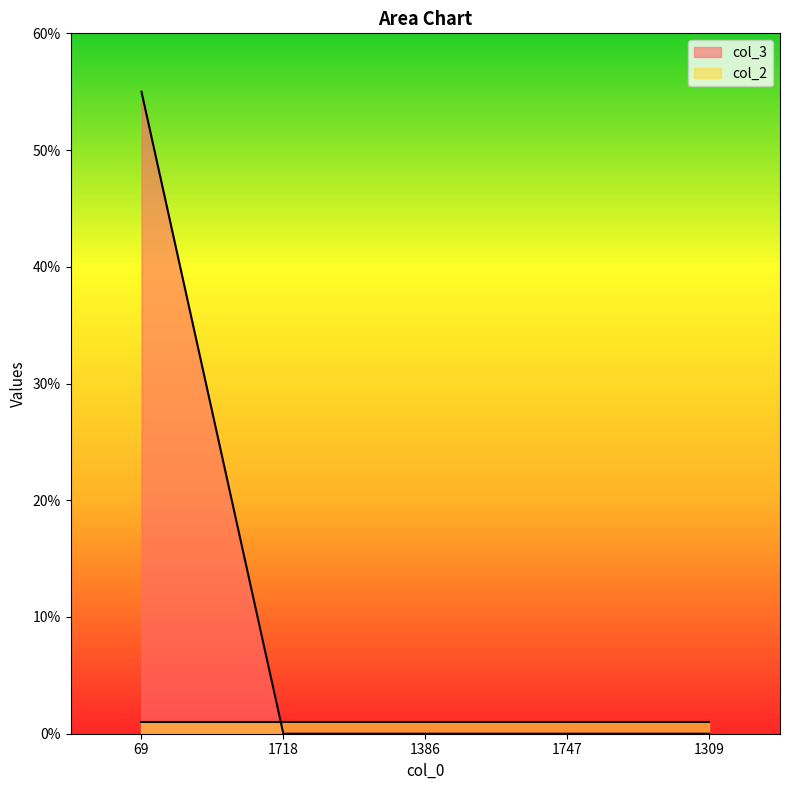

What is the label of the 4th point from the left?

1747